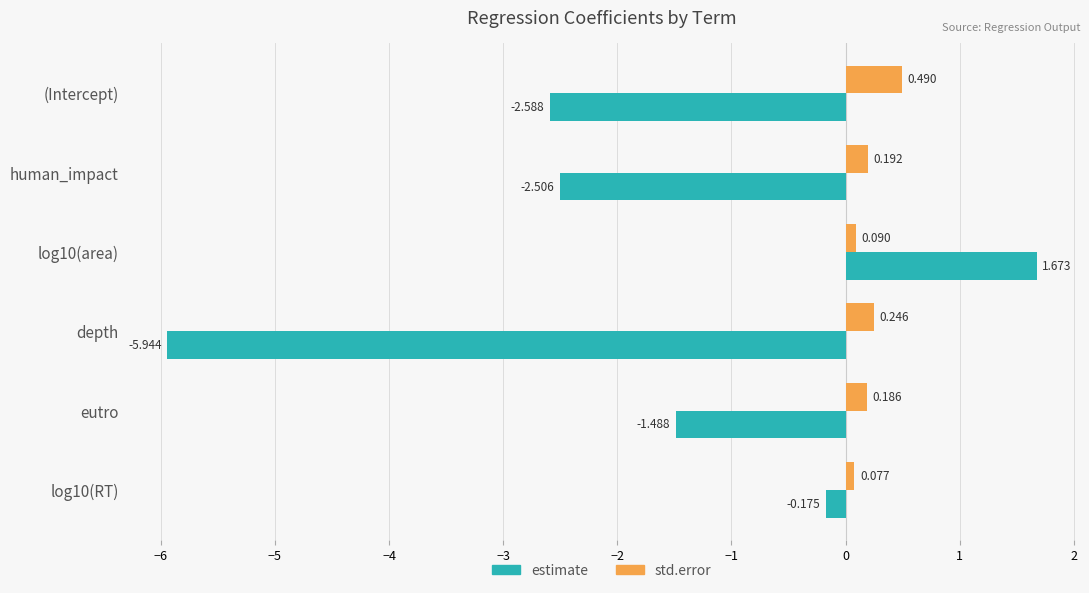

How many series are shown in this chart?

2